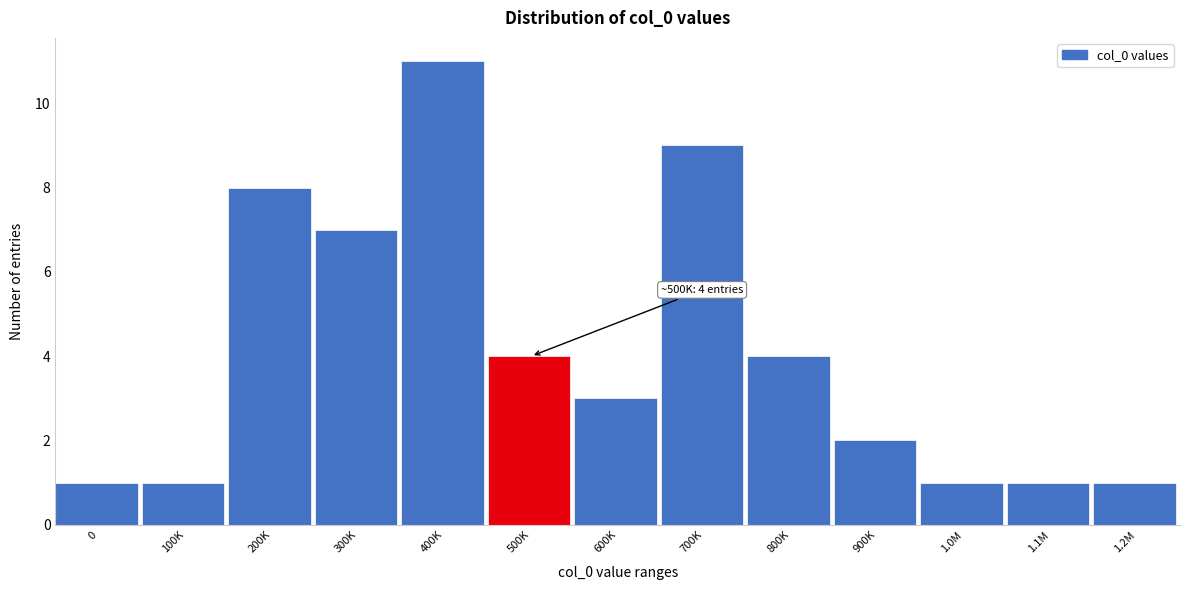

Reading left to right, what are all the values shown in this chart?

1	1	8	7	11	4	3	9	4	2	1	1	1